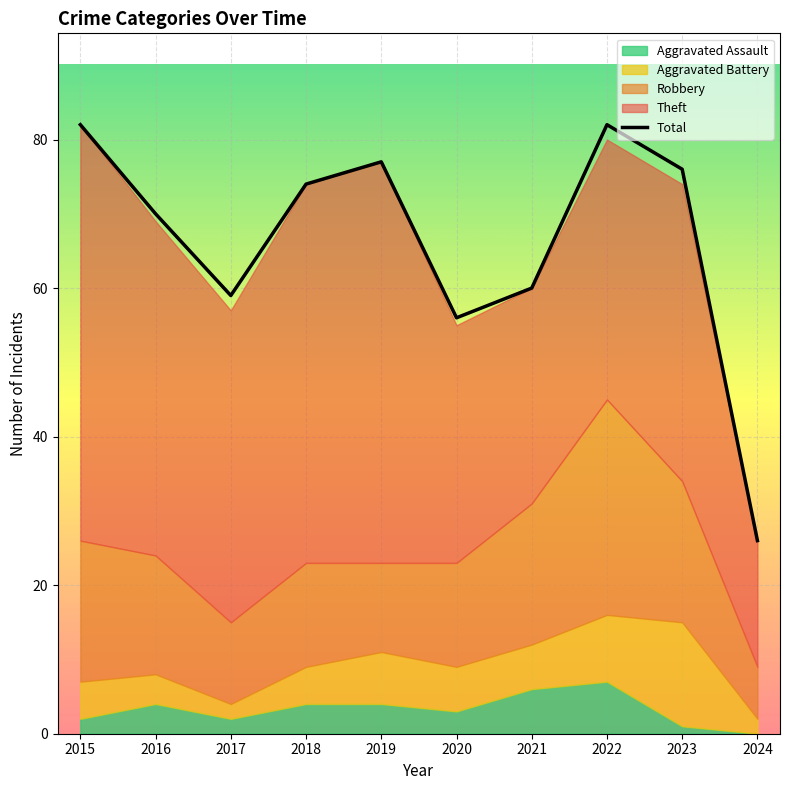

Which label corresponds to the largest value in the chart?

2015